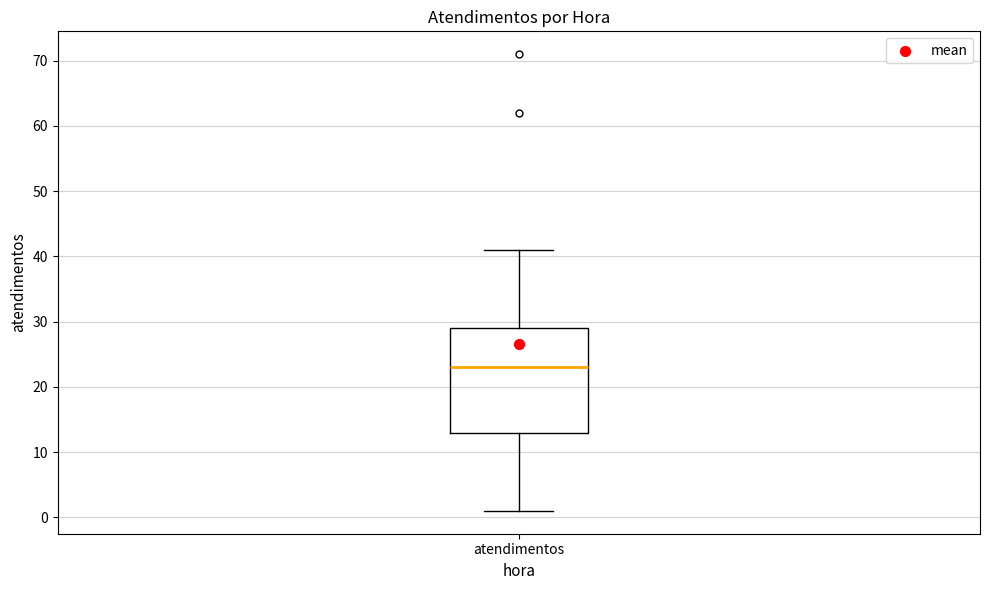

Read this box plot against the y-axis: the position of the median line, the range covered by the box, and the ends of both whiskers. The values are not printed on the chart, so give them approximately, as read against the axis.

median 23, box 13 to 29, whiskers 1 to 41